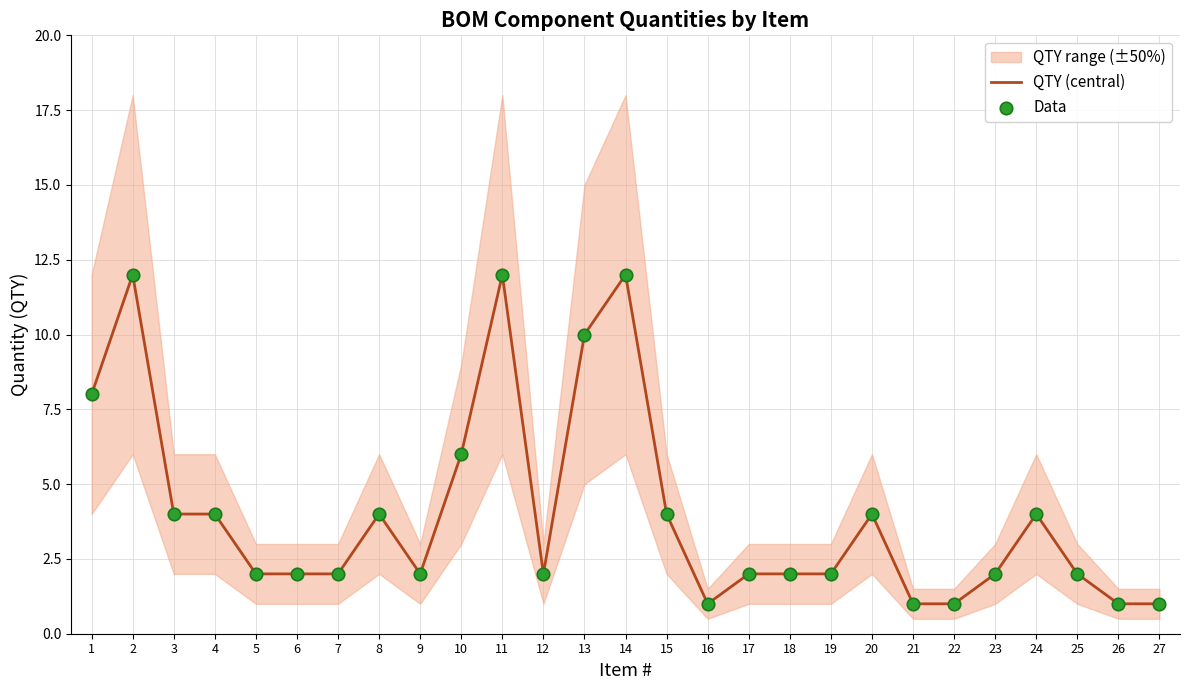

Which series has the largest Y range (max minus min)?

QTY (central)